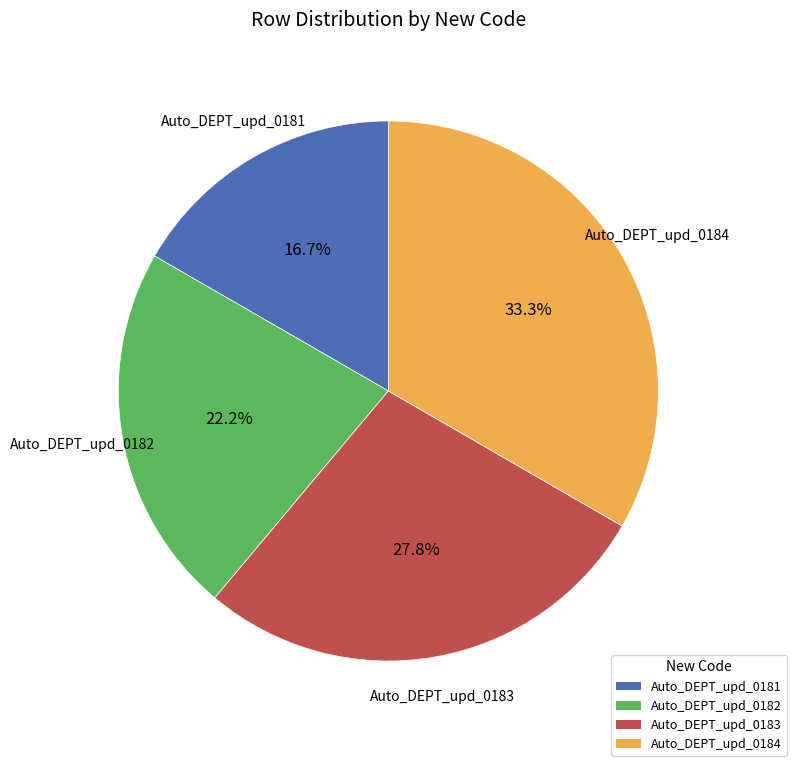

What percentage is the Auto_DEPT_upd_0181 slice, to the nearest percent?

17%